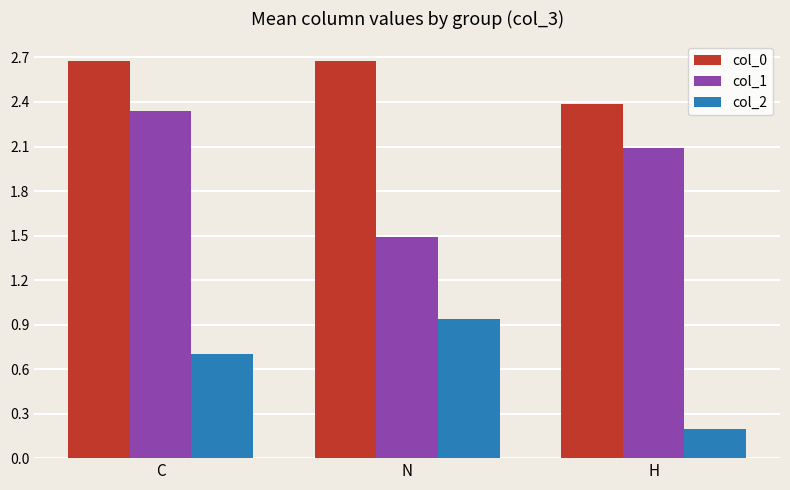

The col_0 series shows 4.5 at N. True or false?

False